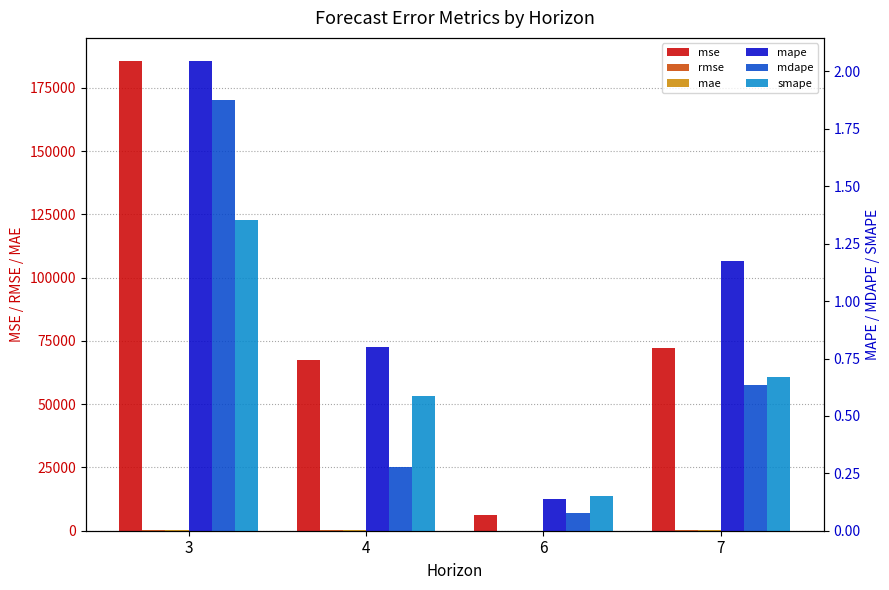

Which category has the highest value in the mae series?

3